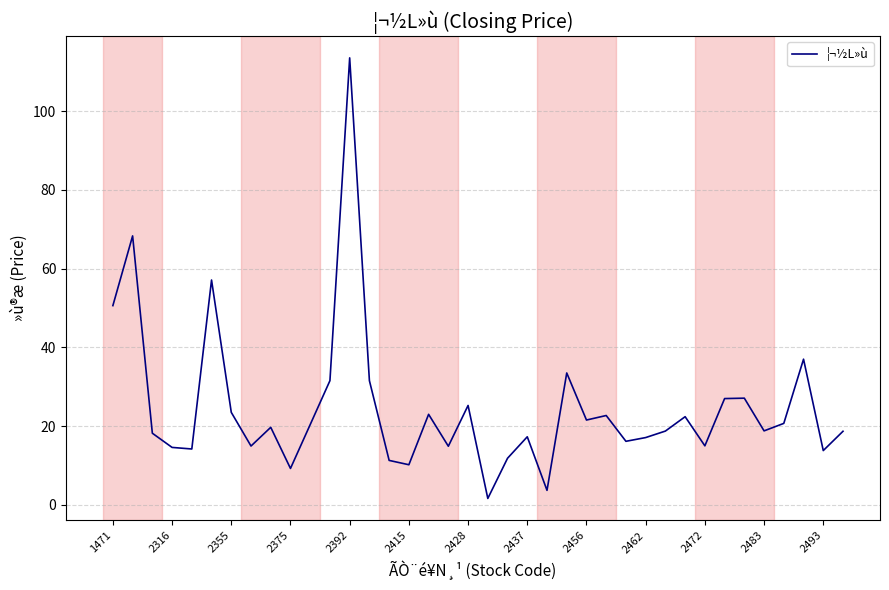

What is the greatest value displayed?

113.5